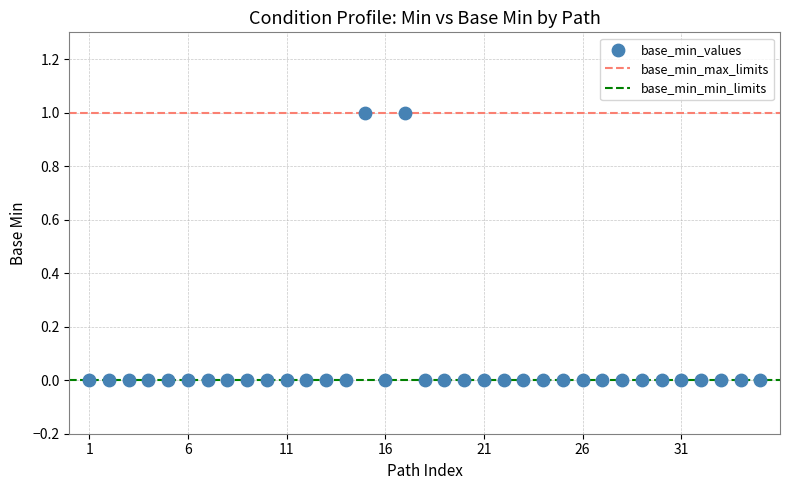

What is the range of X values (max minus min)?

34